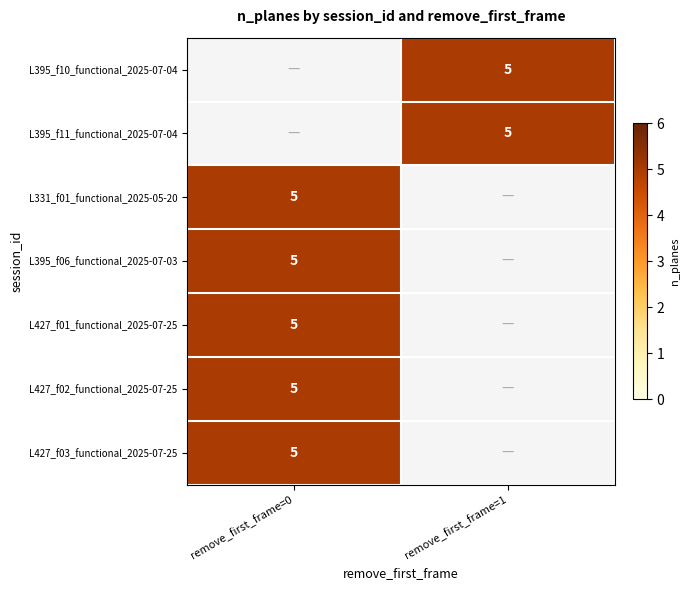

List the labels in order of L427_f02_functional_2025-07-25 value, largest first.

remove_first_frame=0, remove_first_frame=1